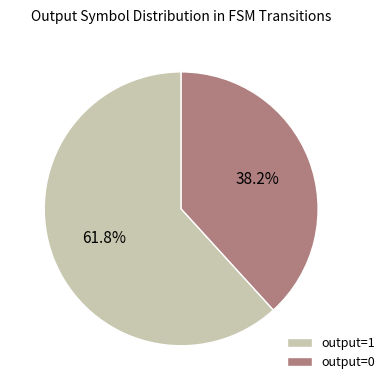

Count the number of slices in the pie.

2